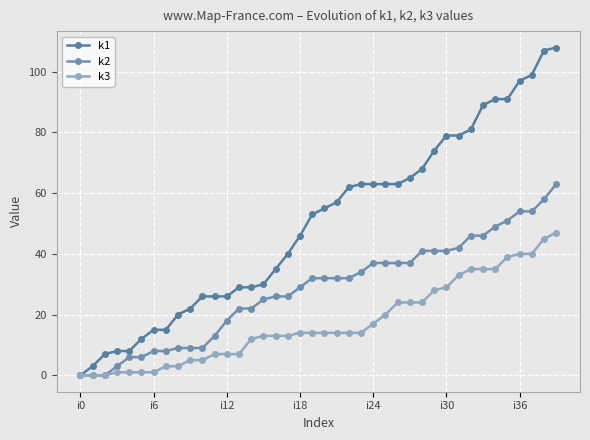

How many lines are shown in the chart?

3